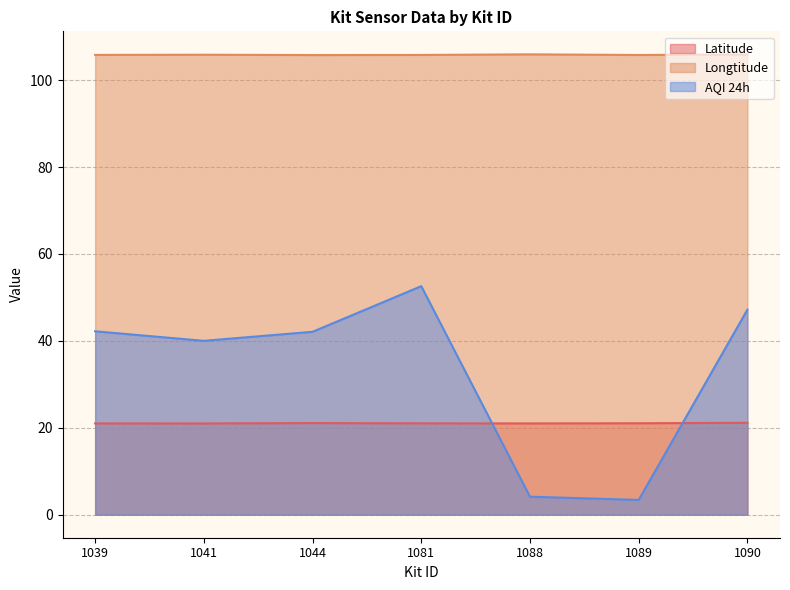

How many interior local peaks does the Latitude series have?

1